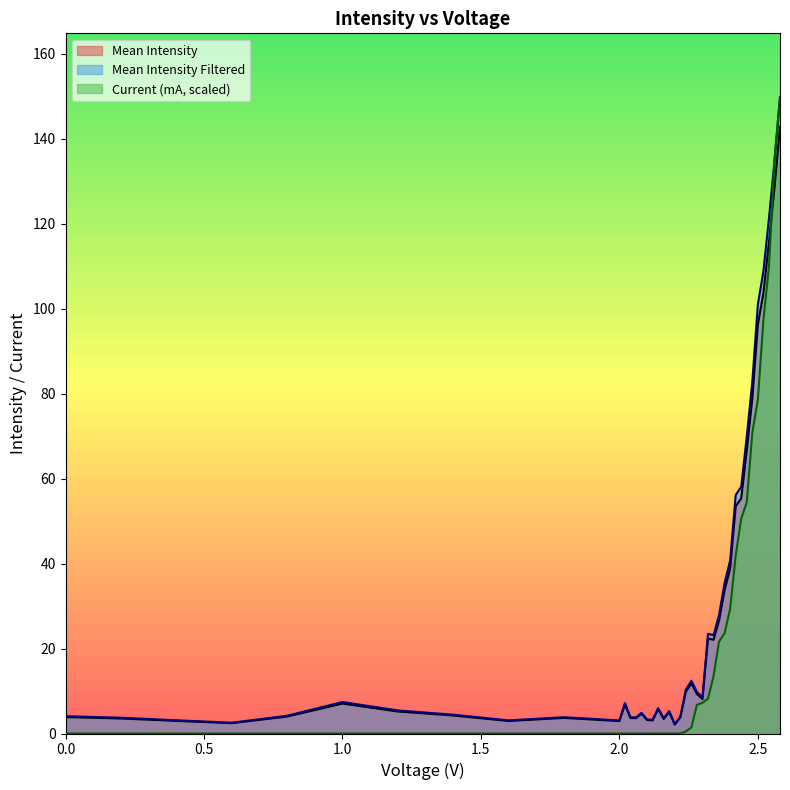

At how many categories does at least one series exceed 114?

3